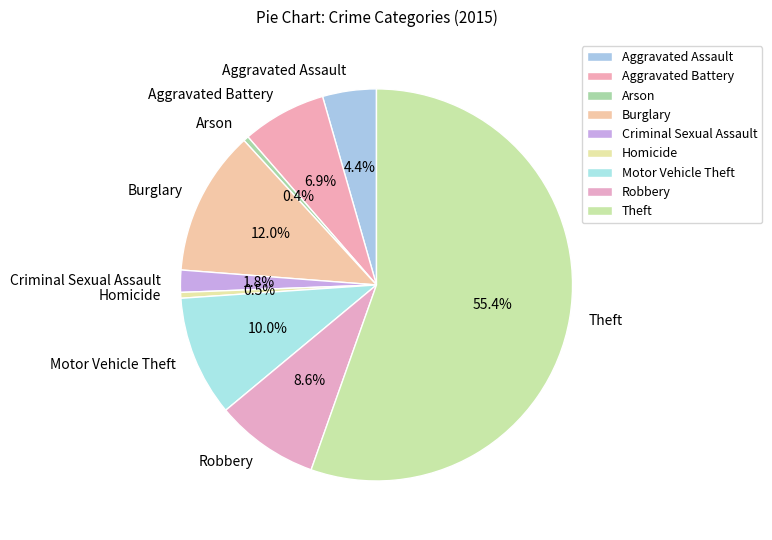

Which has a higher value, Motor Vehicle Theft or Aggravated Battery?

Motor Vehicle Theft